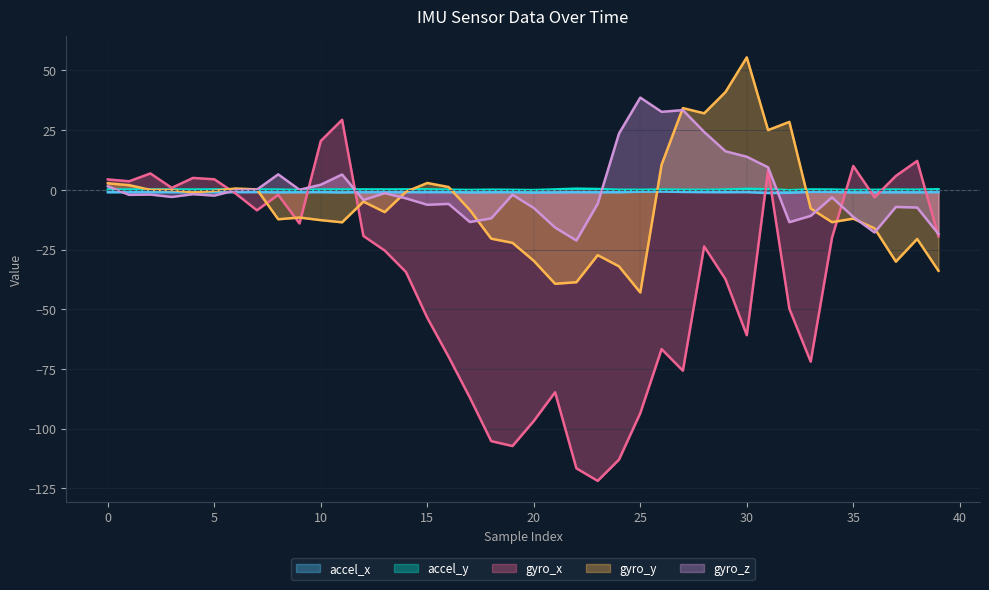

In gyro_x, how many points are higher than both neighbors (excluding endpoints)?

10